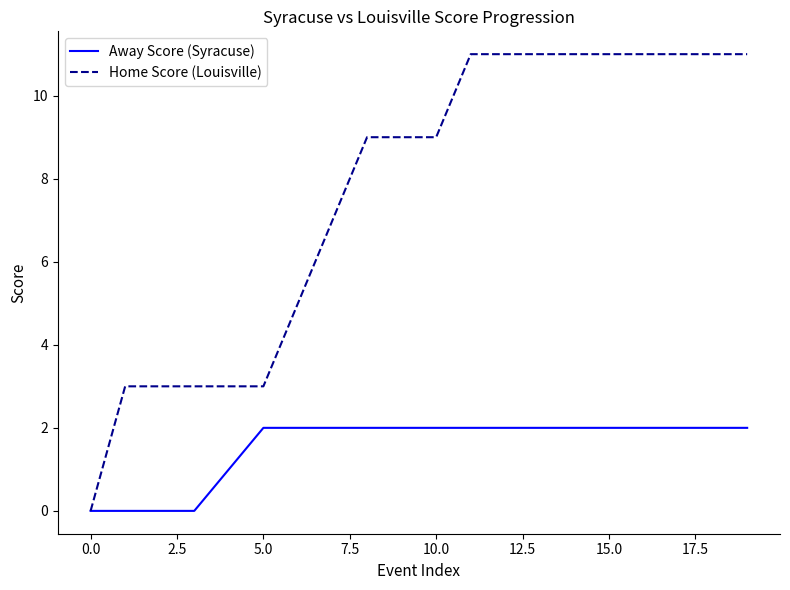

Rank the series by their maximum value, from lowest to highest.

Away Score (Syracuse), Home Score (Louisville)